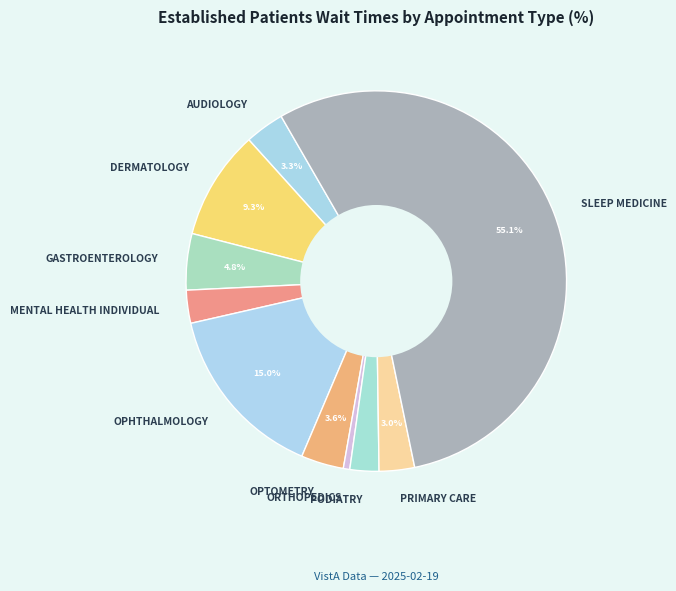

Is the sum of ORTHOPEDICS and OPTOMETRY greater than half?

No